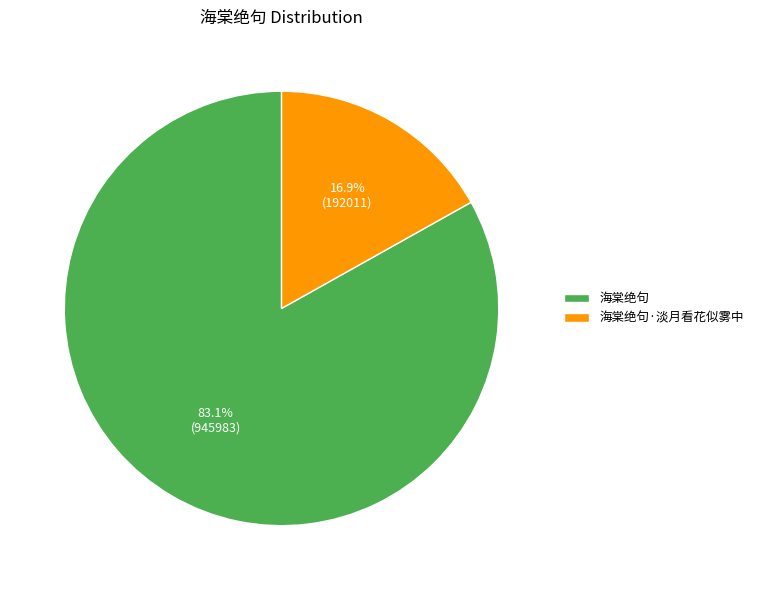

To the nearest percent, what is the difference between the largest and smallest slice percentages?

66%